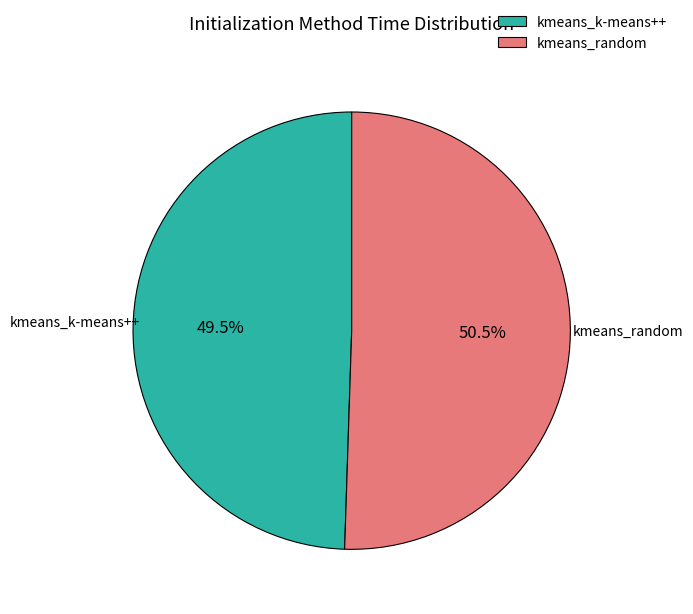

How many slices are in this pie chart?

2